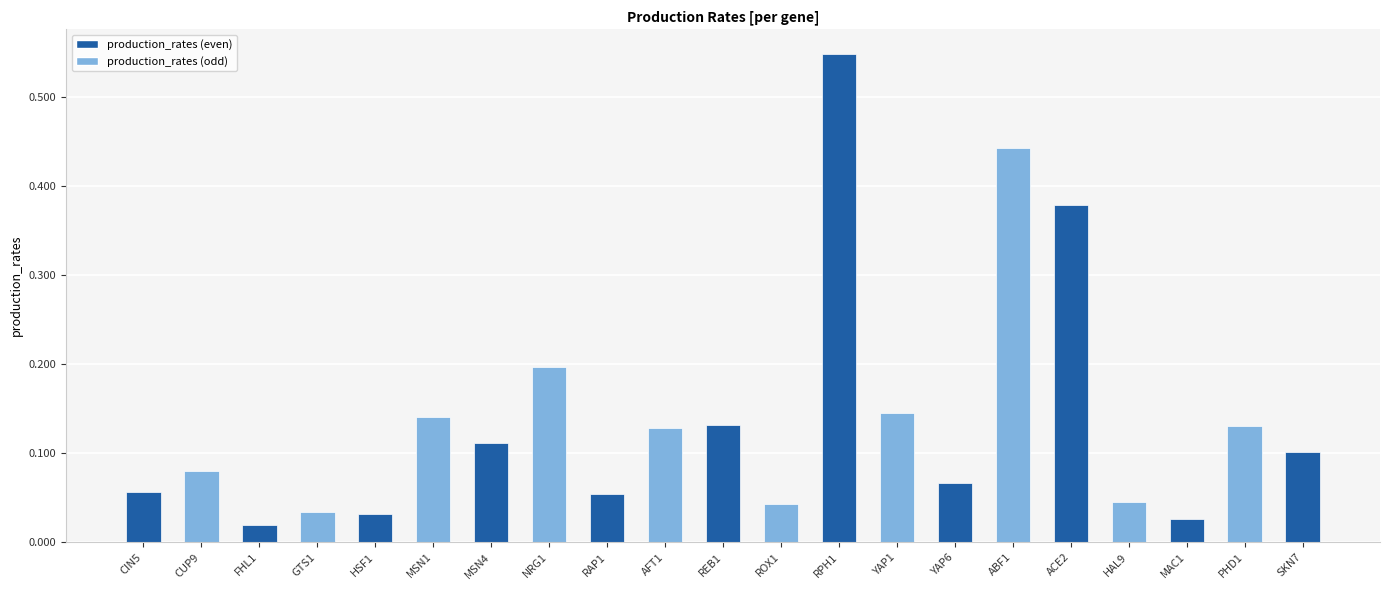

Which category has the highest value across all series?

RPH1